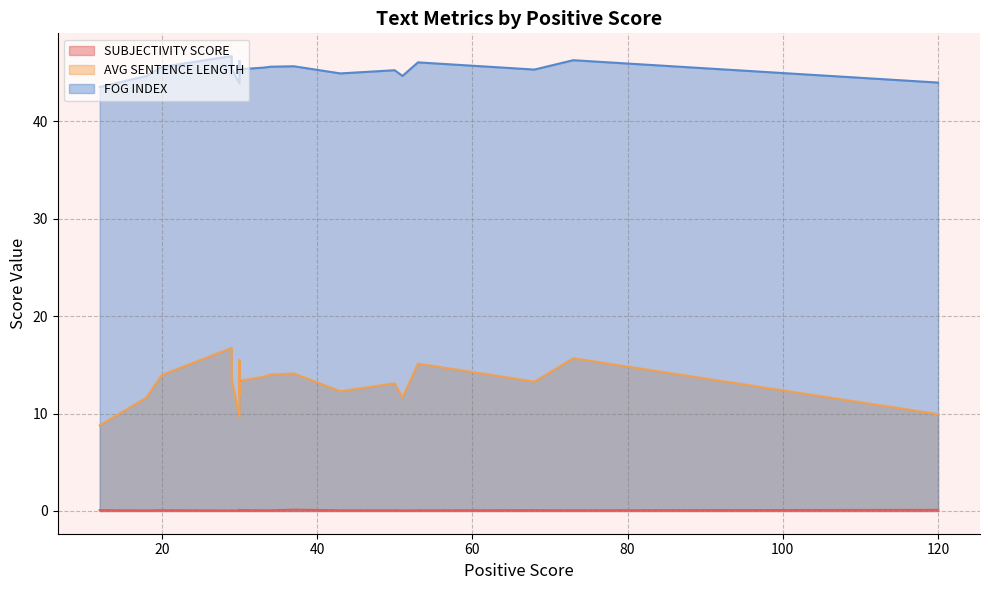

Rank the series at 30 from lowest to highest value.

SUBJECTIVITY SCORE, AVG SENTENCE LENGTH, FOG INDEX